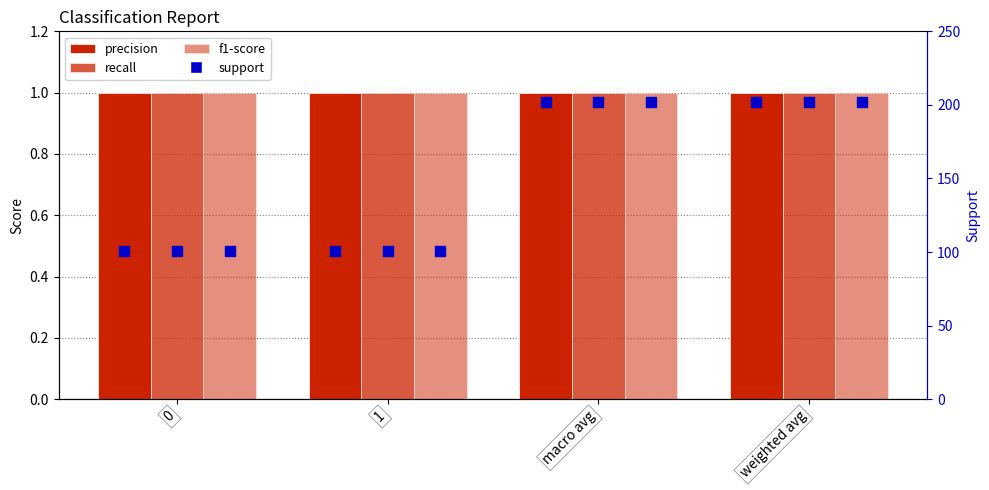

Which series reaches the maximum Y coordinate?

support (precision col)